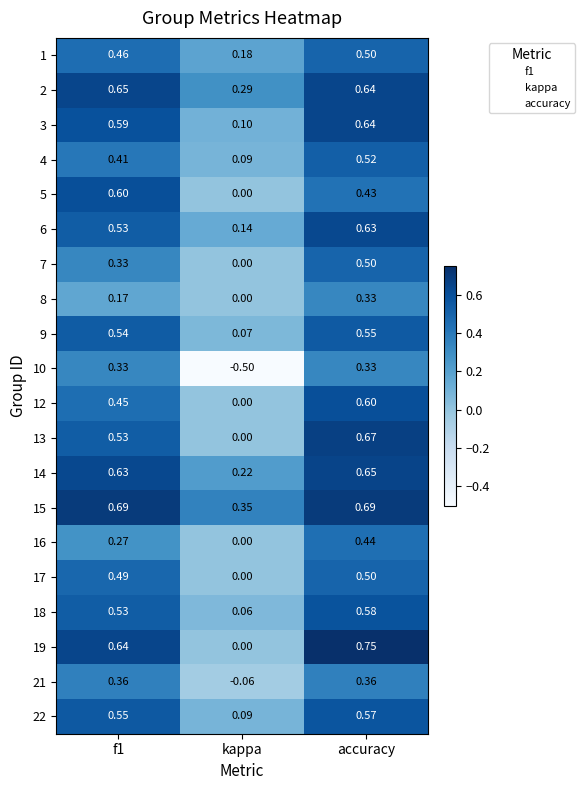

Which category has the highest value across all series?

accuracy